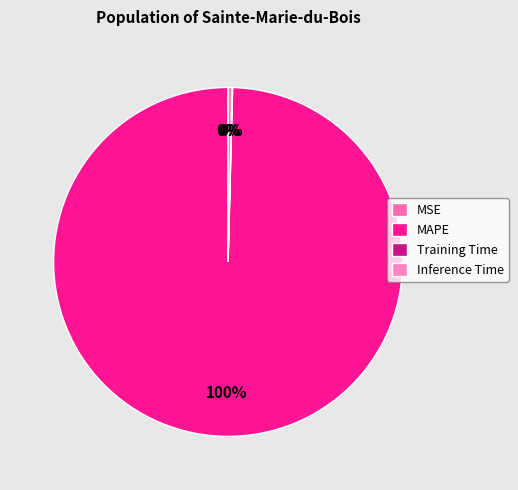

True or false: MAPE accounts for 99% of the total.

False